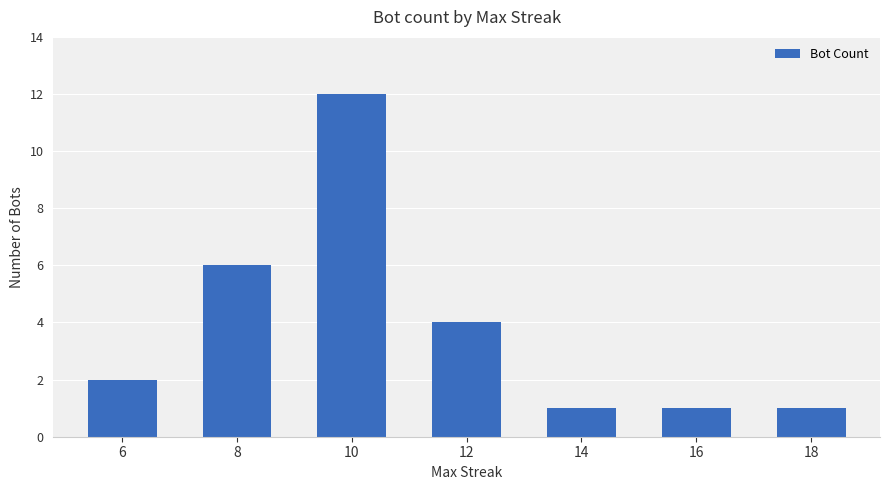

What is the value of the 5th bar from the left?

1